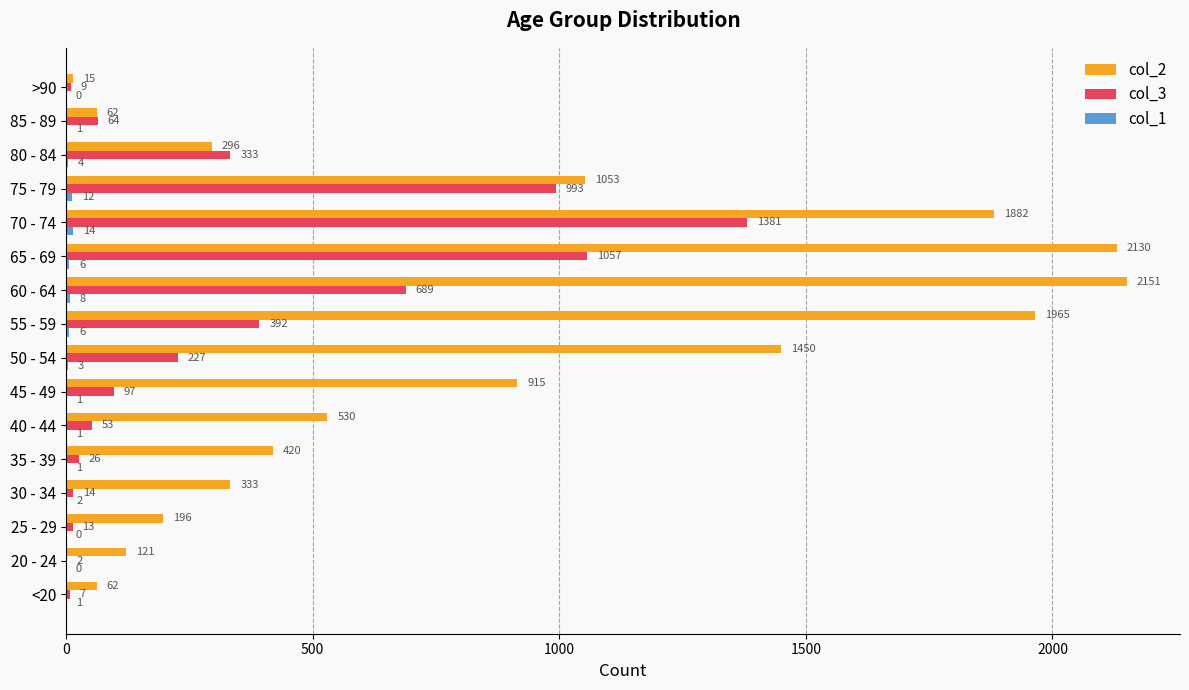

What is the sum of all col_3 values?

5357